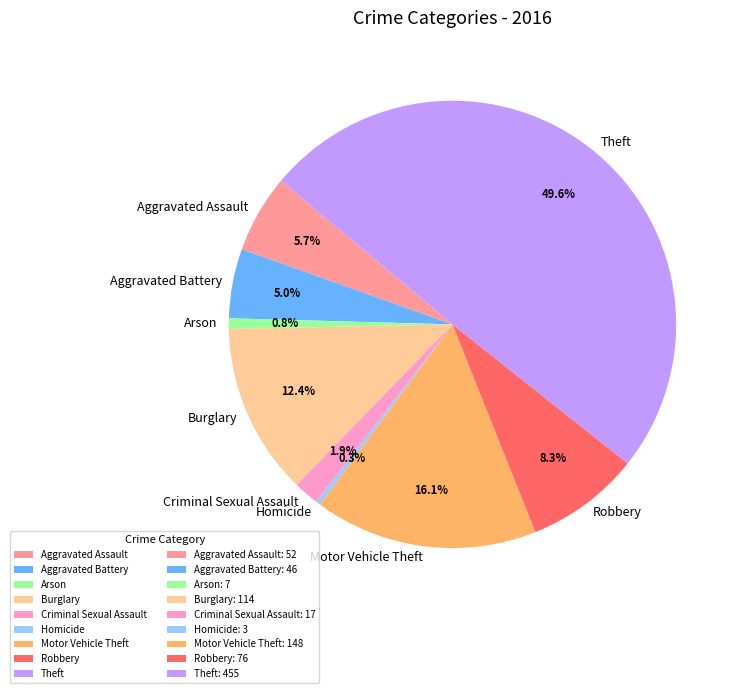

Which category has the biggest portion of the pie?

Theft